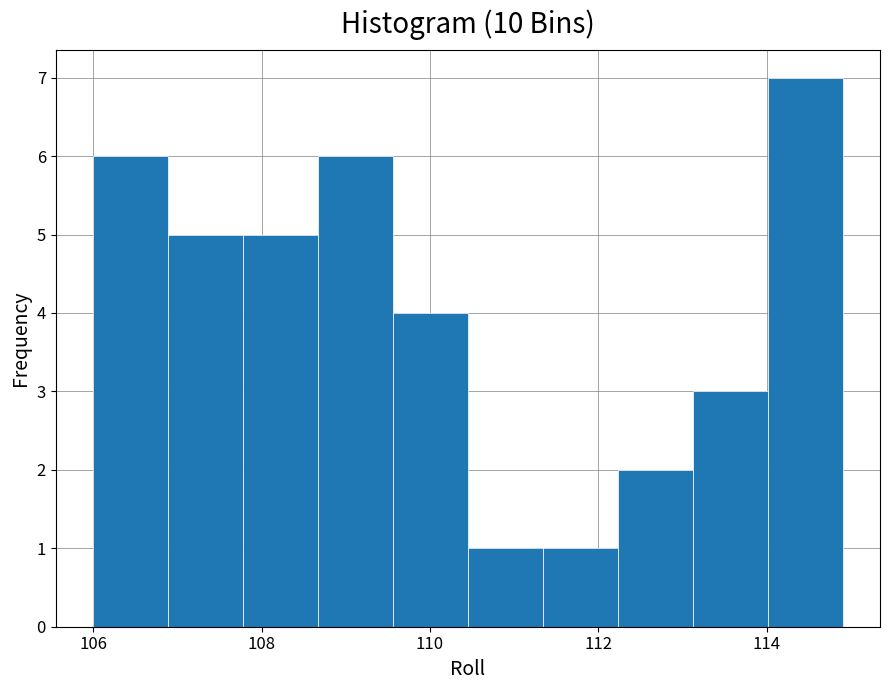

Reading left to right, list every bar in this chart as the range it spans on the x-axis followed by its height. Neither the bar edges nor the heights are printed on the chart, so give them approximately, as read against the axes.

106.0 to 106.8: 6
106.8 to 107.8: 5
107.8 to 108.6: 5
108.6 to 109.6: 6
109.6 to 110.4: 4
110.4 to 111.4: 1
111.4 to 112.2: 1
112.2 to 113.2: 2
113.2 to 114.0: 3
114.0 to 115.0: 7